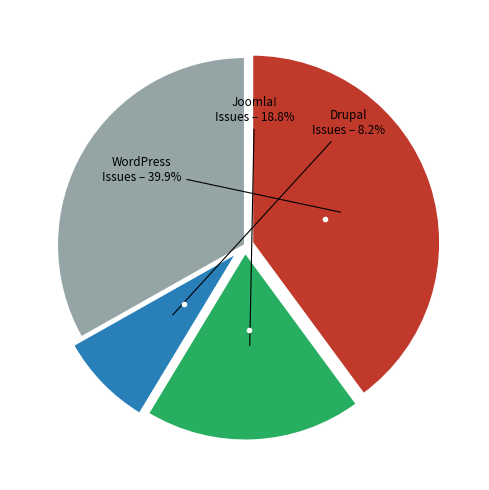

Is there a majority slice in this chart?

No